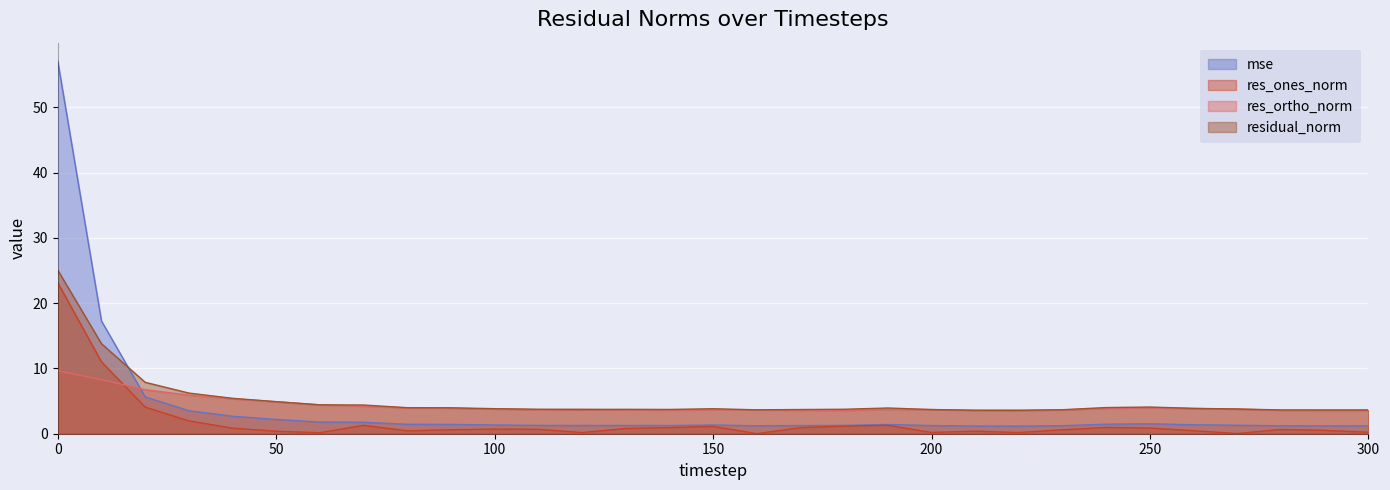

How many lines are shown in the chart?

4